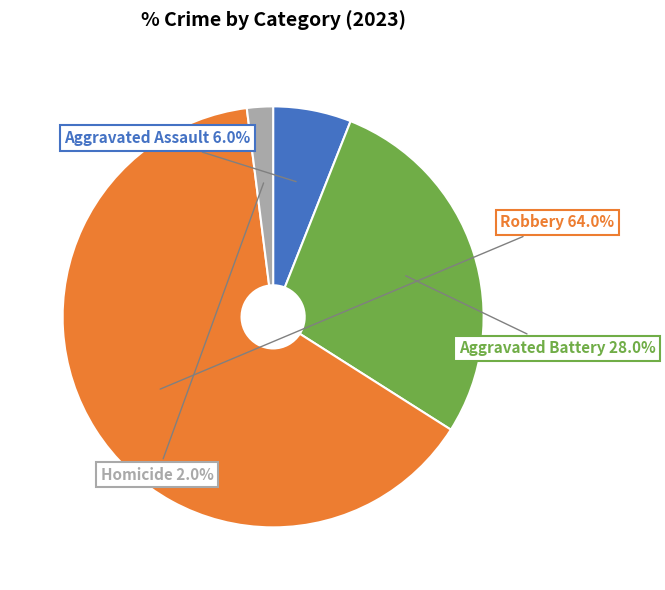

True or false: Aggravated Assault accounts for 6% of the total.

True